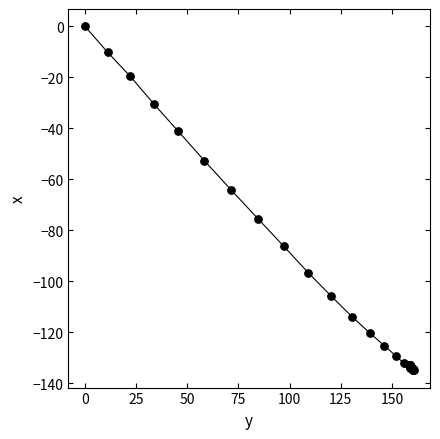

What Y value in the scatter plot is closest to -67?

-64.2